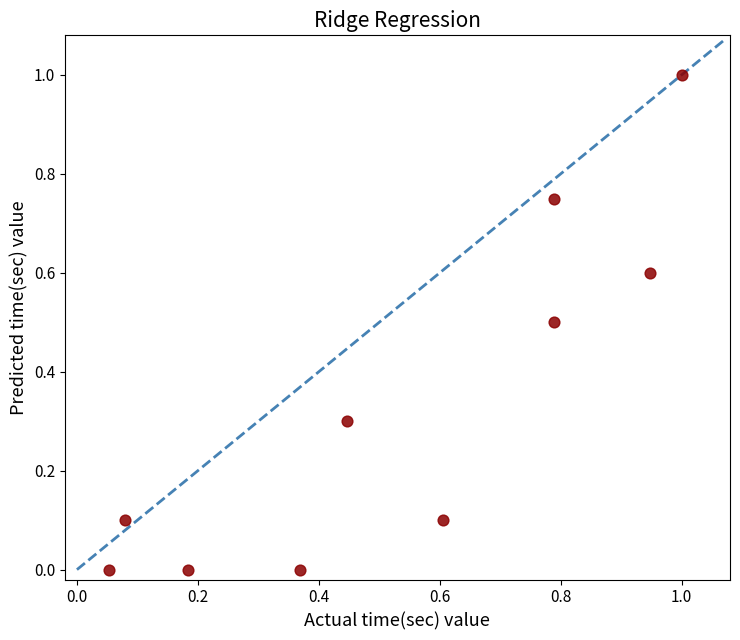

What is the range of Y values (max minus min)?

1.0